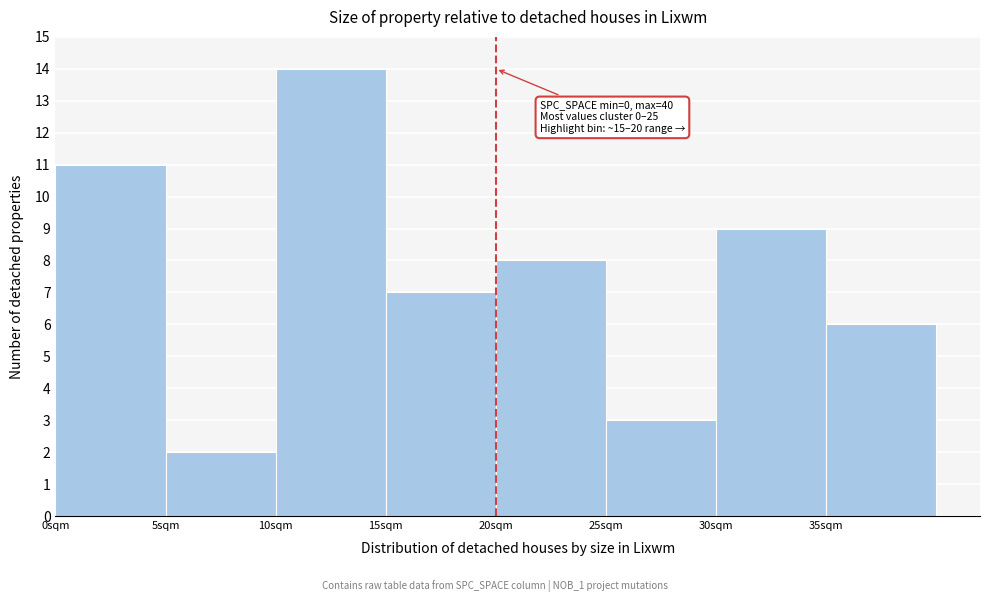

Which range on the x-axis has the tallest bar?

10 to 15